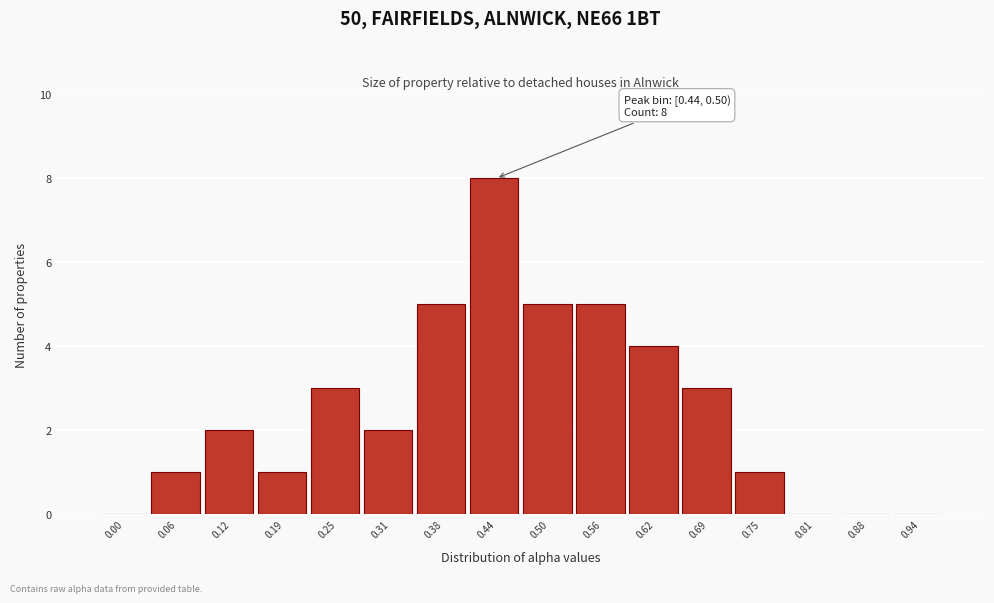

Reading left to right, list all the values displayed in this chart.

0.00=0	0.06=1	0.12=2	0.19=1	0.25=3	0.31=2	0.38=5	0.44=8	0.50=5	0.56=5	0.62=4	0.69=3	0.75=1	0.81=0	0.88=0	0.94=0